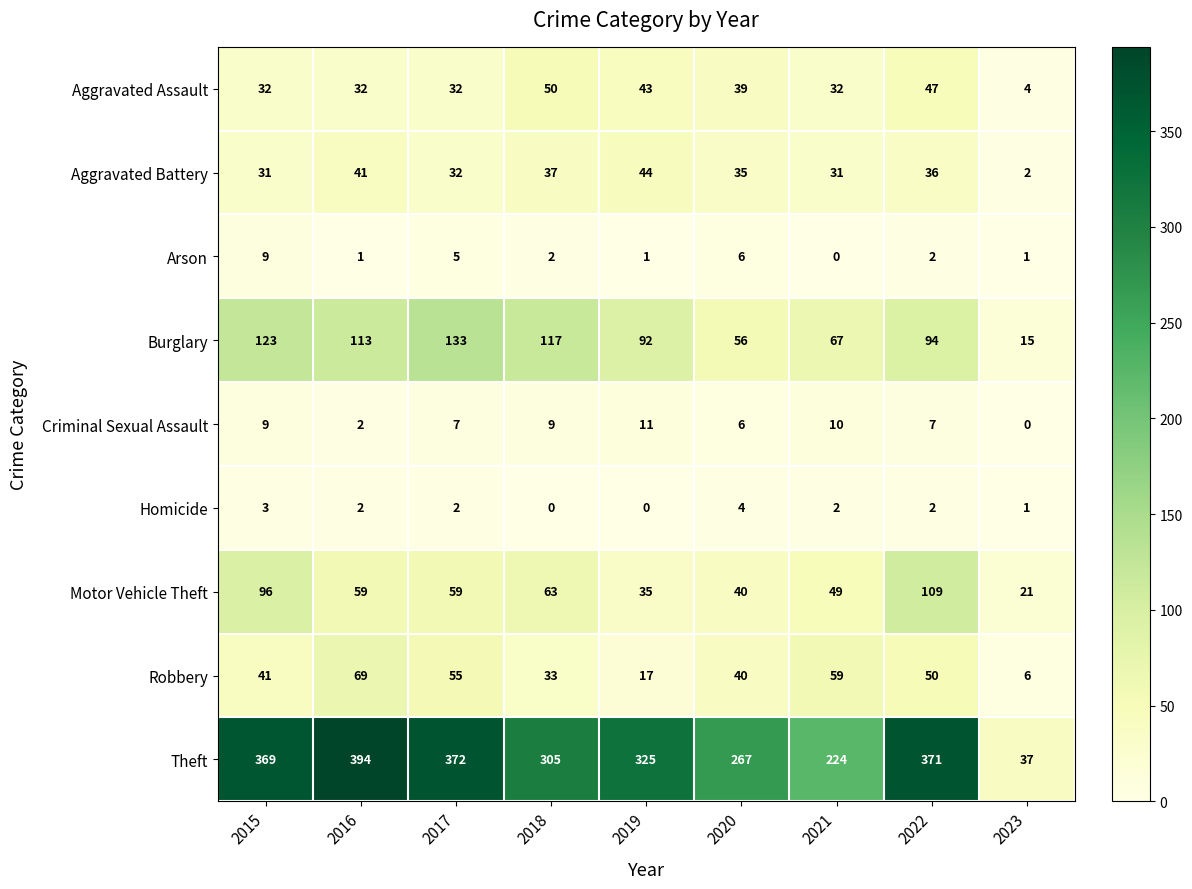

What is the difference between the maximum and minimum values in the Robbery series?

63